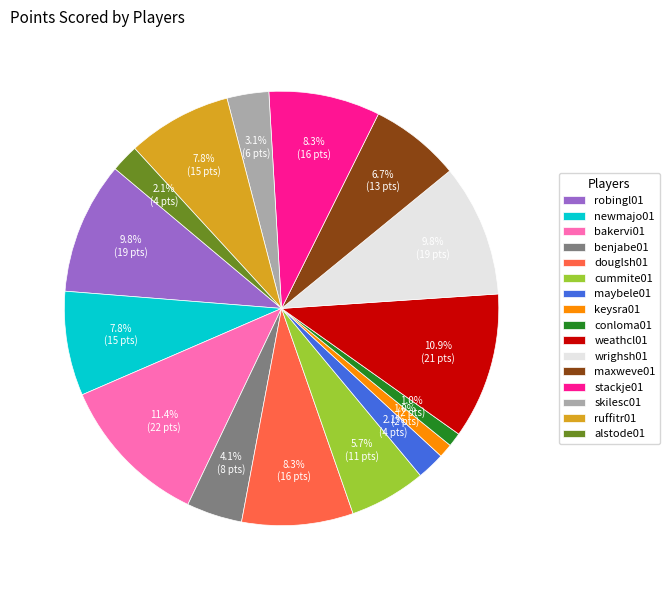

Does newmajo01 account for over 50% of the chart?

No